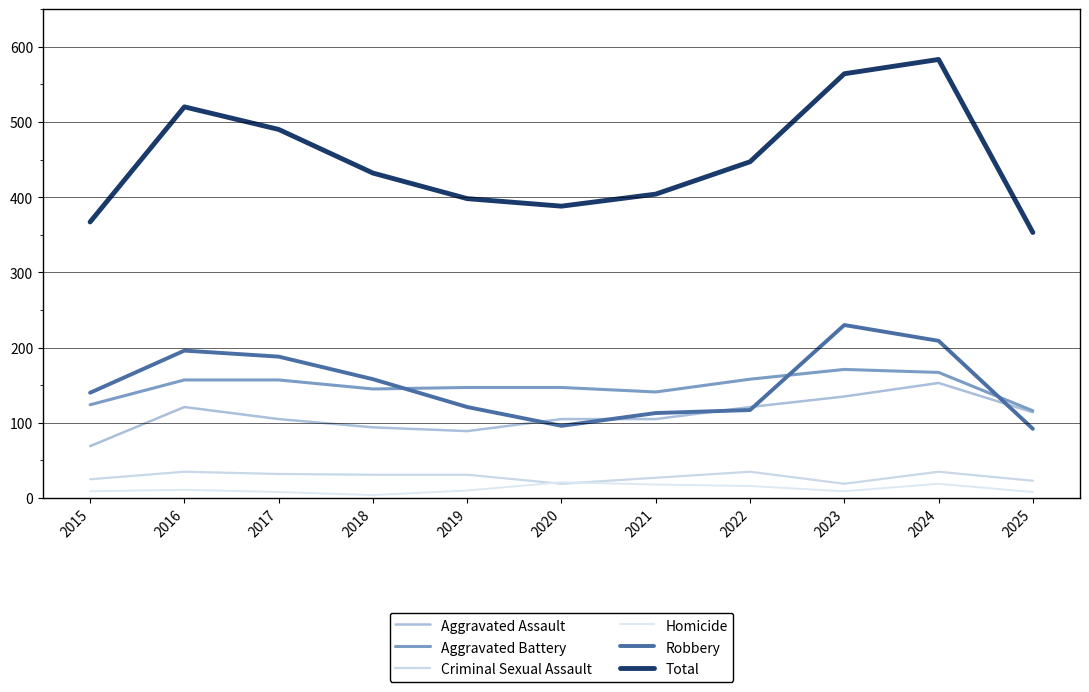

The value of Robbery at 2019 is 121. True or false?

True